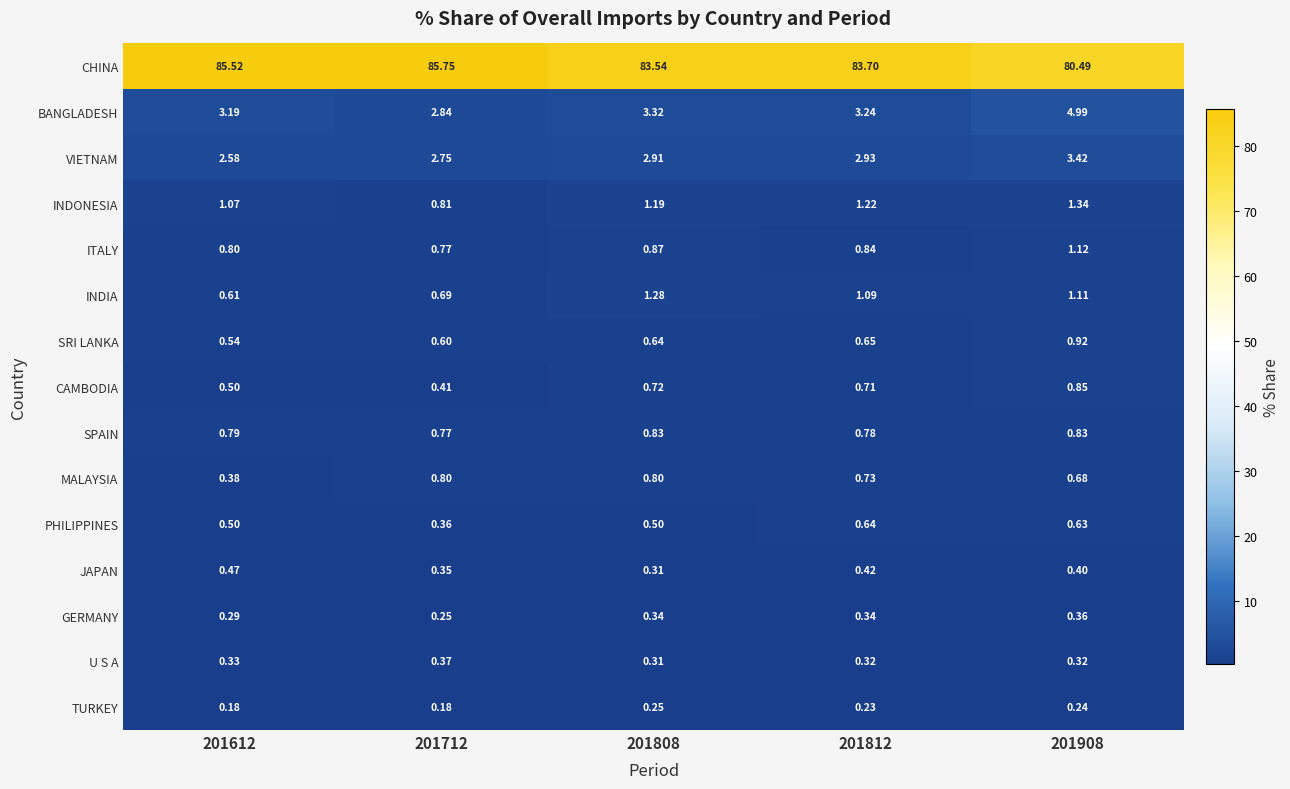

List the series in order of their peak value, highest first.

CHINA, BANGLADESH, VIETNAM, INDONESIA, INDIA, ITALY, SRI LANKA, CAMBODIA, SPAIN, MALAYSIA, PHILIPPINES, JAPAN, U S A, GERMANY, TURKEY